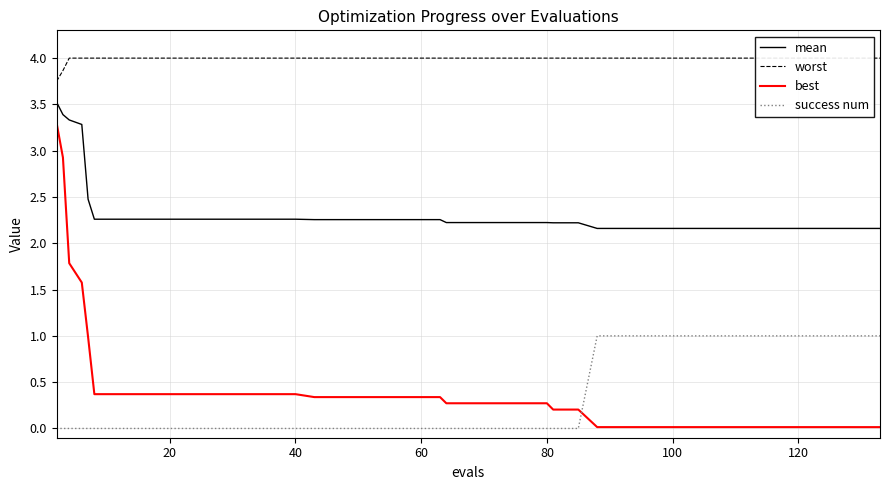

True or false: success num has a value of -0.5 at 80.

False